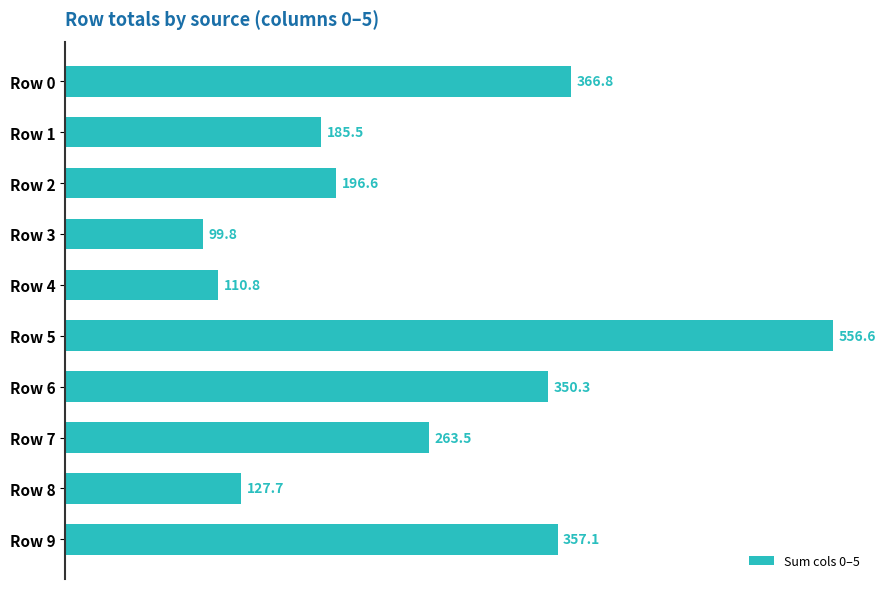

How many data points are less than 263?

5